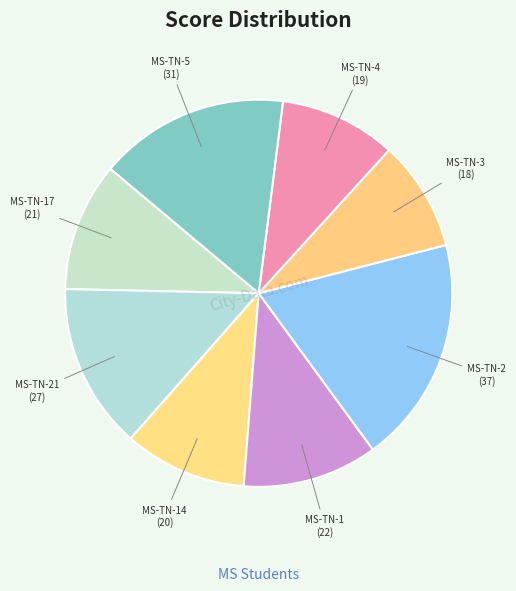

Rank the categories by value from lowest to highest.

2018-MS-TN-3, 2018-MS-TN-4, 2017-MS-TN-14, 2016-MS-TN-17, 2018-MS-TN-1, 2016-MS-TN-21, 2018-MS-TN-5, 2018-MS-TN-2